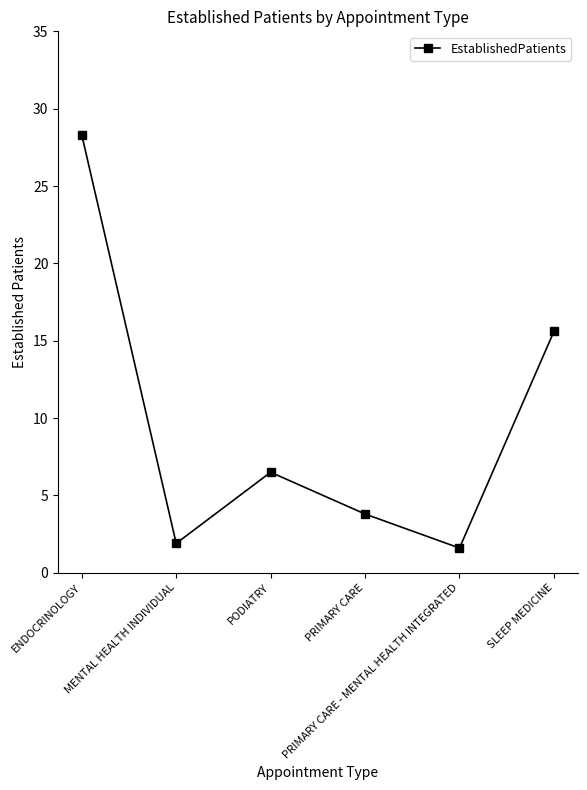

What is the difference between the second highest and minimum values?

14.0